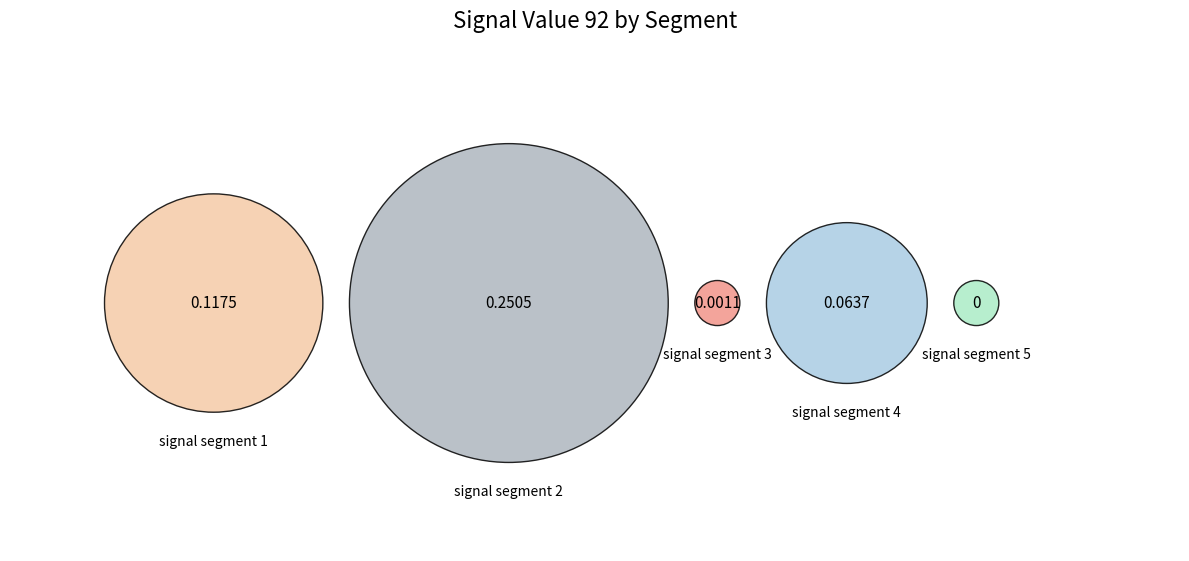

The signal segment 4 slice represents 15% of the pie. True or false?

True